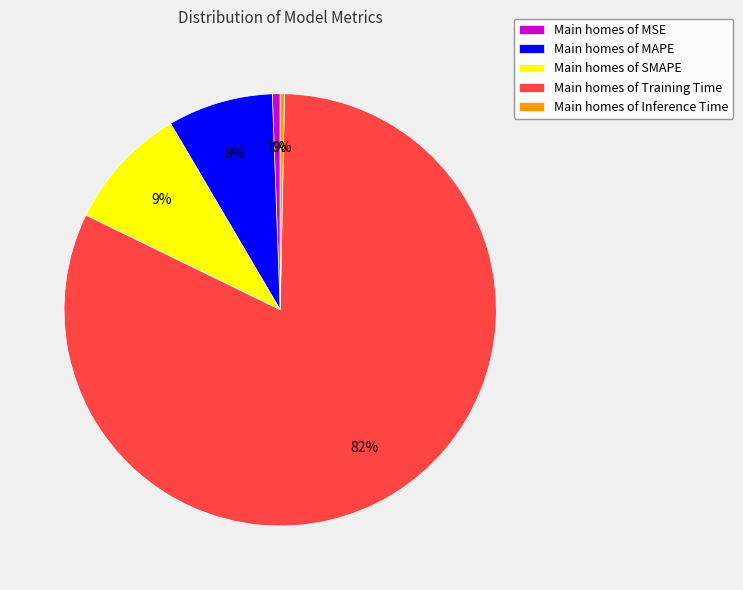

Is there any slice that represents more than half of the pie?

Yes